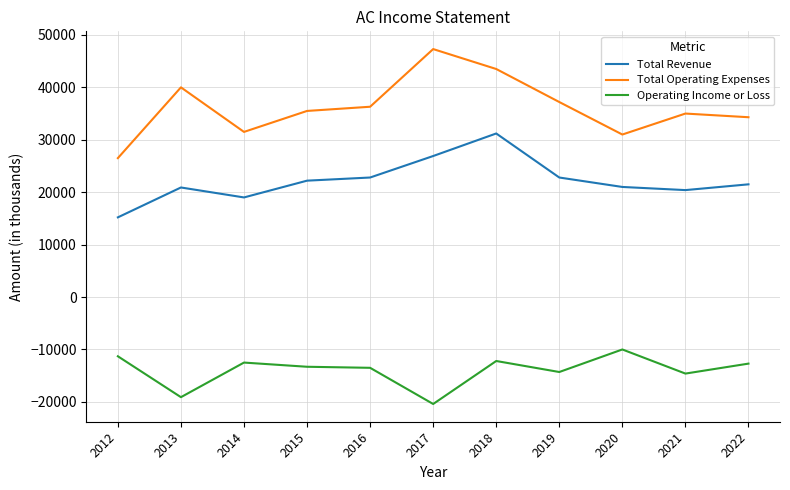

True or false: Operating Income or Loss and Total Operating Expenses cross at least once.

False